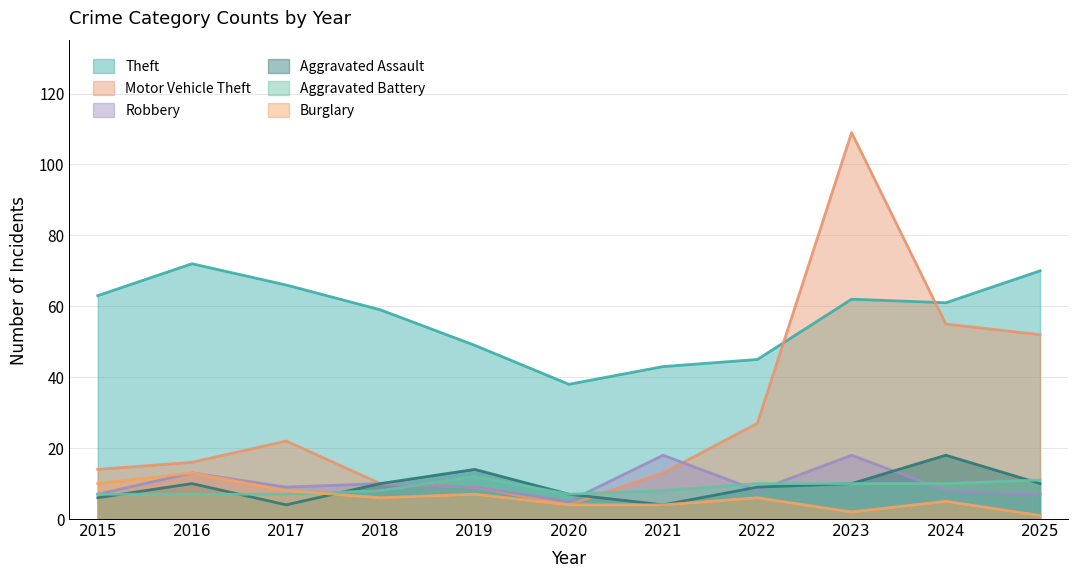

At how many categories does at least one series exceed 108?

1